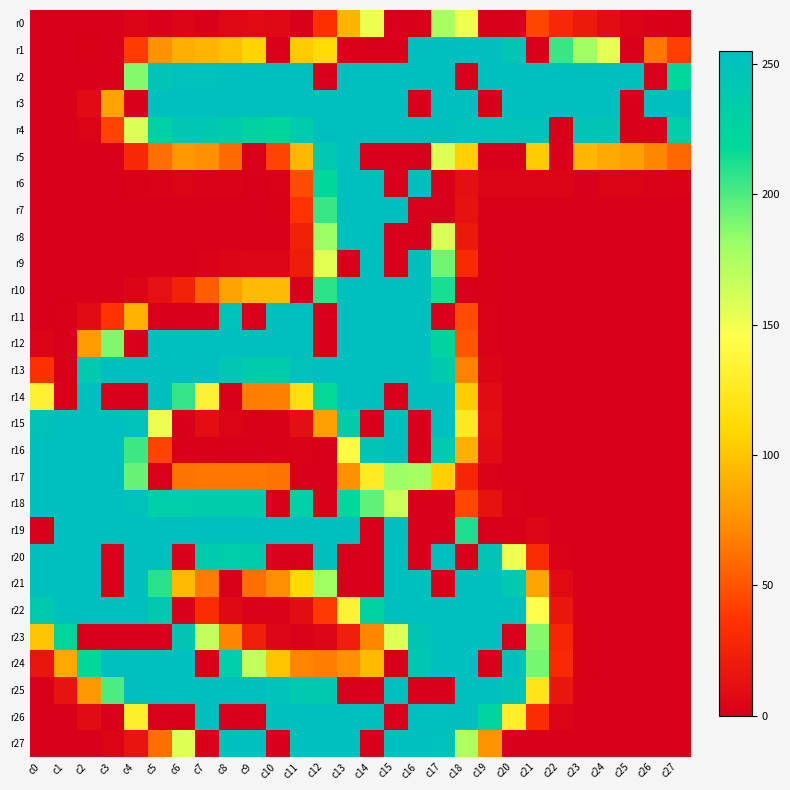

Which series changed the most between c2 and c10?

r18